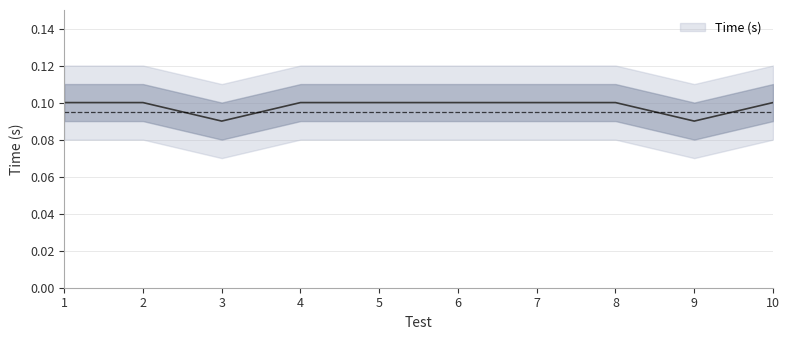

What is the maximum value shown in the chart?

0.1